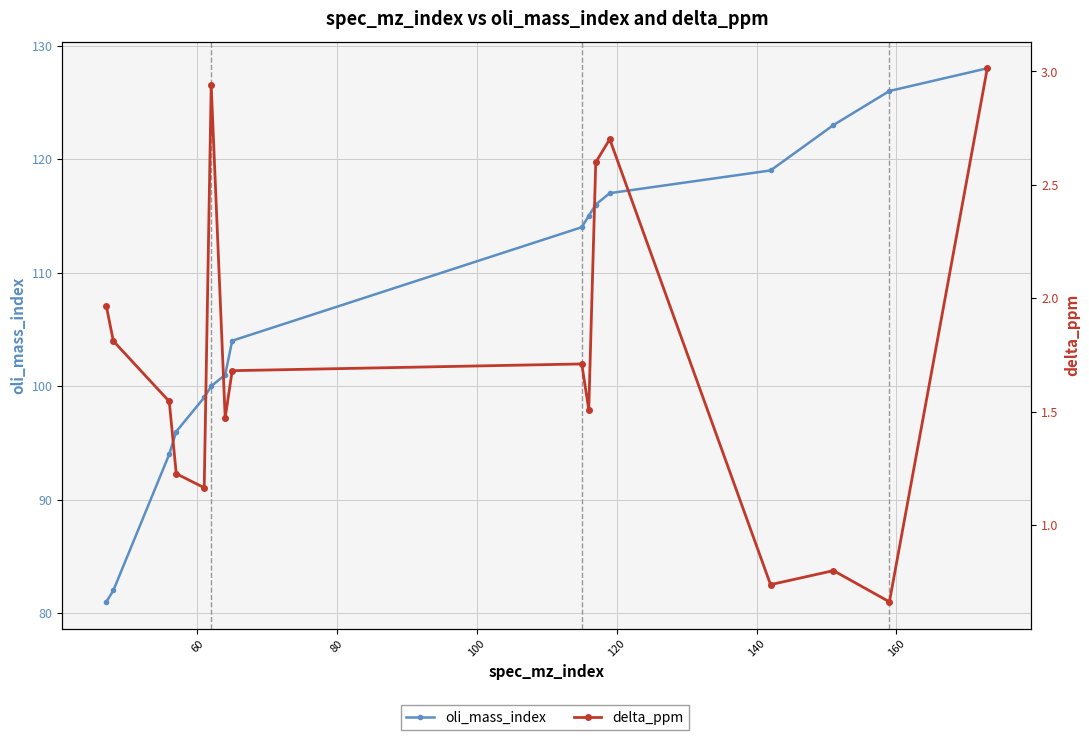

True or false: oli_mass_index has more than 0 interior local peaks.

False